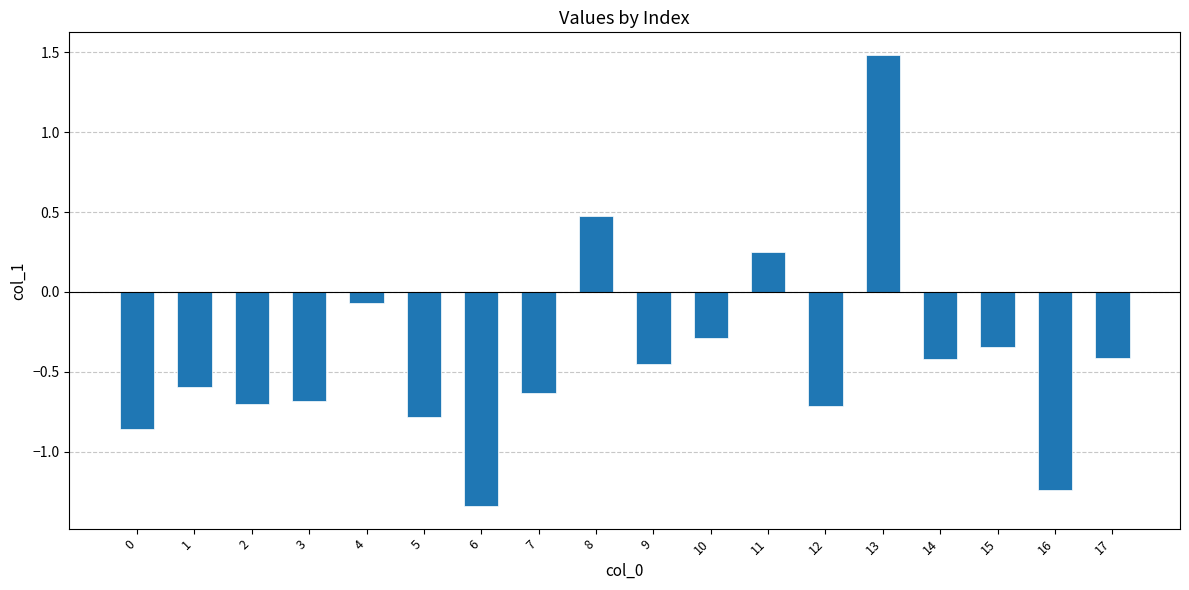

Between 14 and 7, which is larger?

14